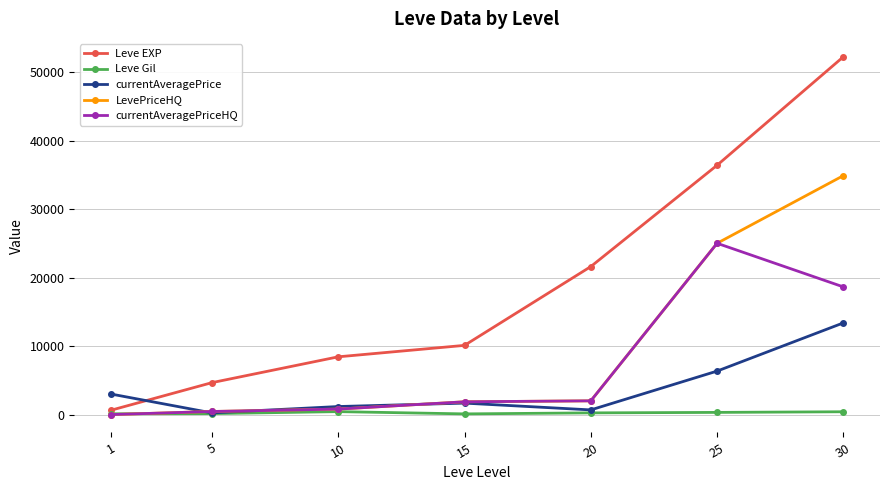

Where do Leve EXP and currentAveragePrice first cross each other?

1 and 5